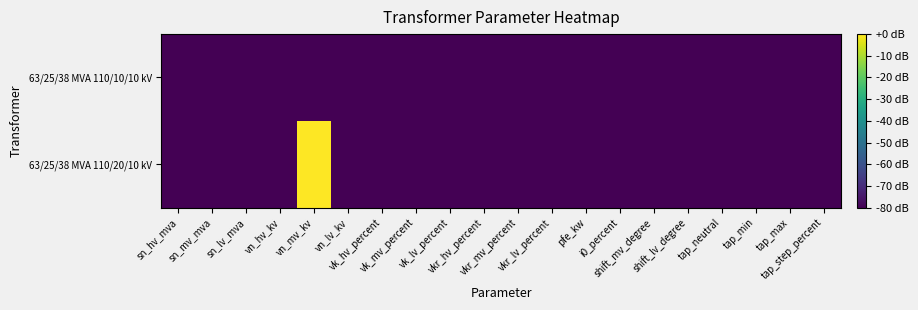

List the series in order of their overall mean, lowest first.

63/25/38 MVA 110/10/10 kV, 63/25/38 MVA 110/20/10 kV